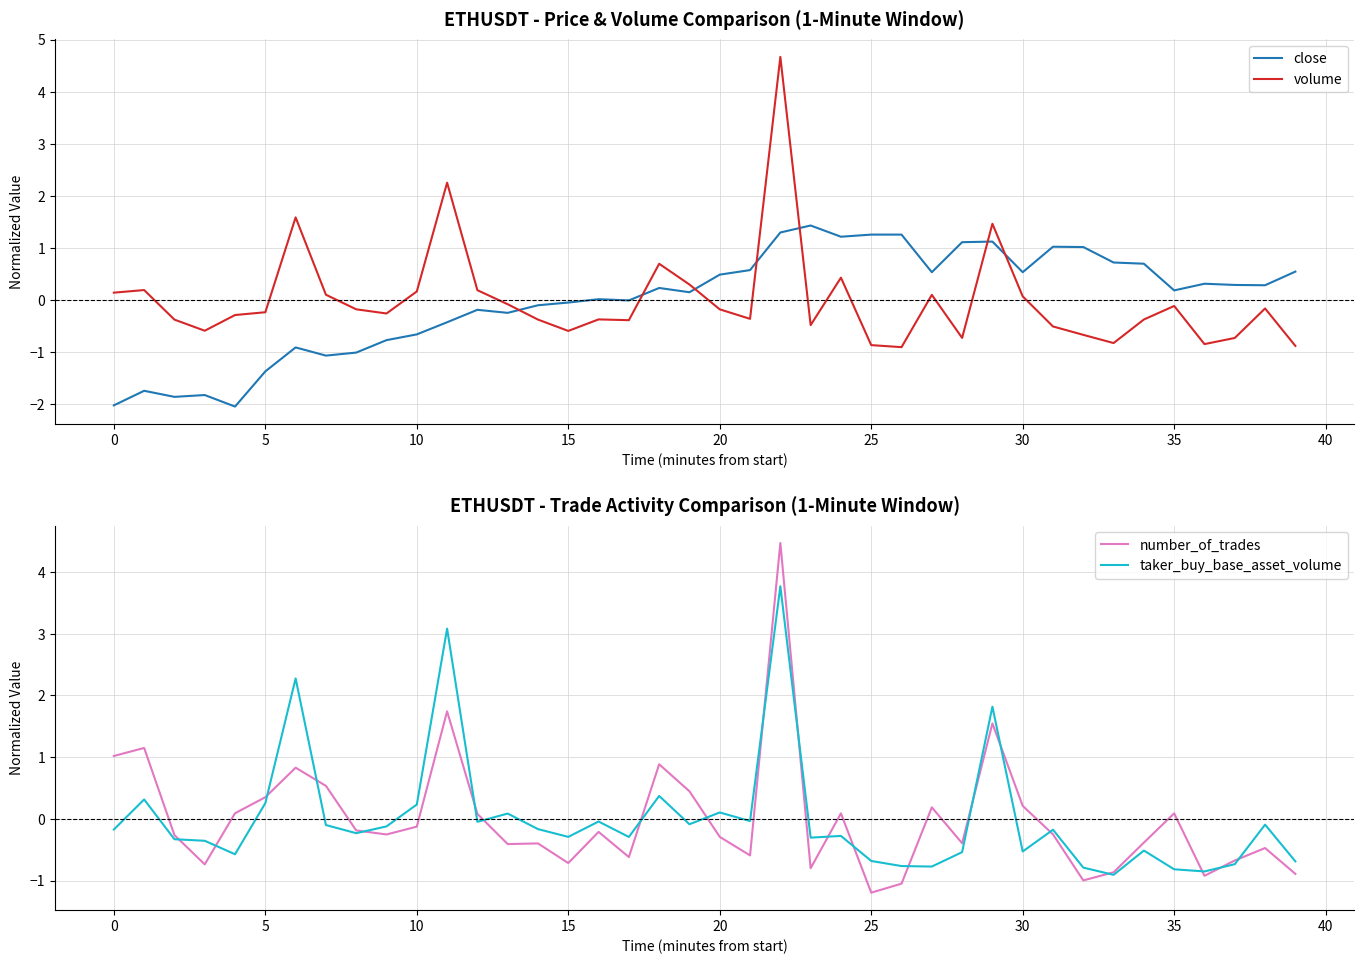

True or false: close and volume intersect in this chart.

True